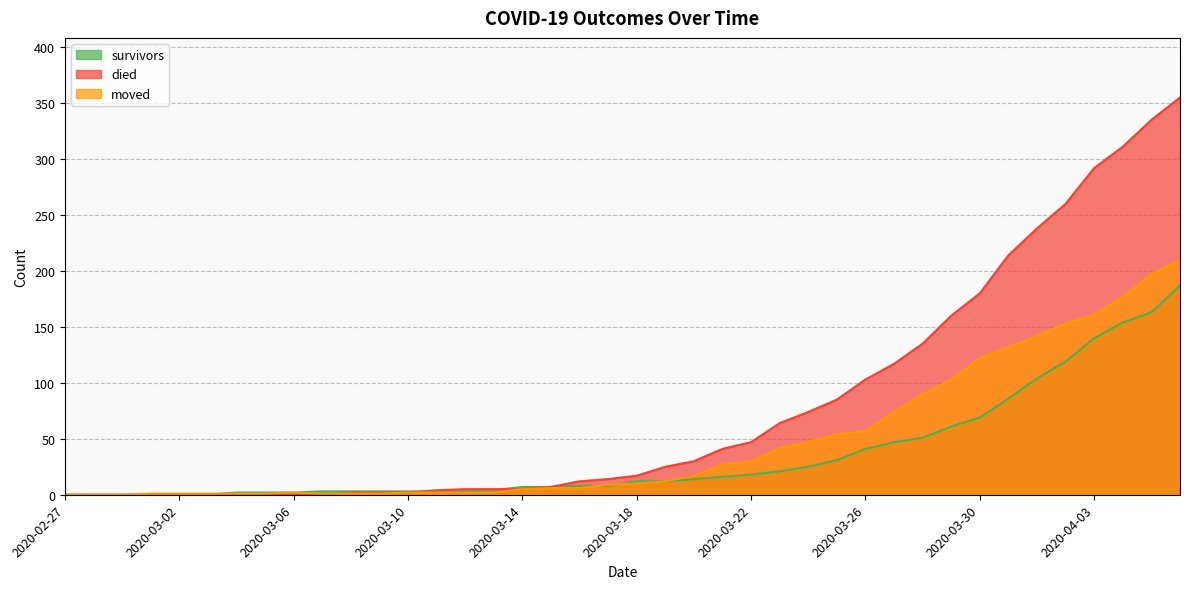

How many values in the moved series exceed 10?

19